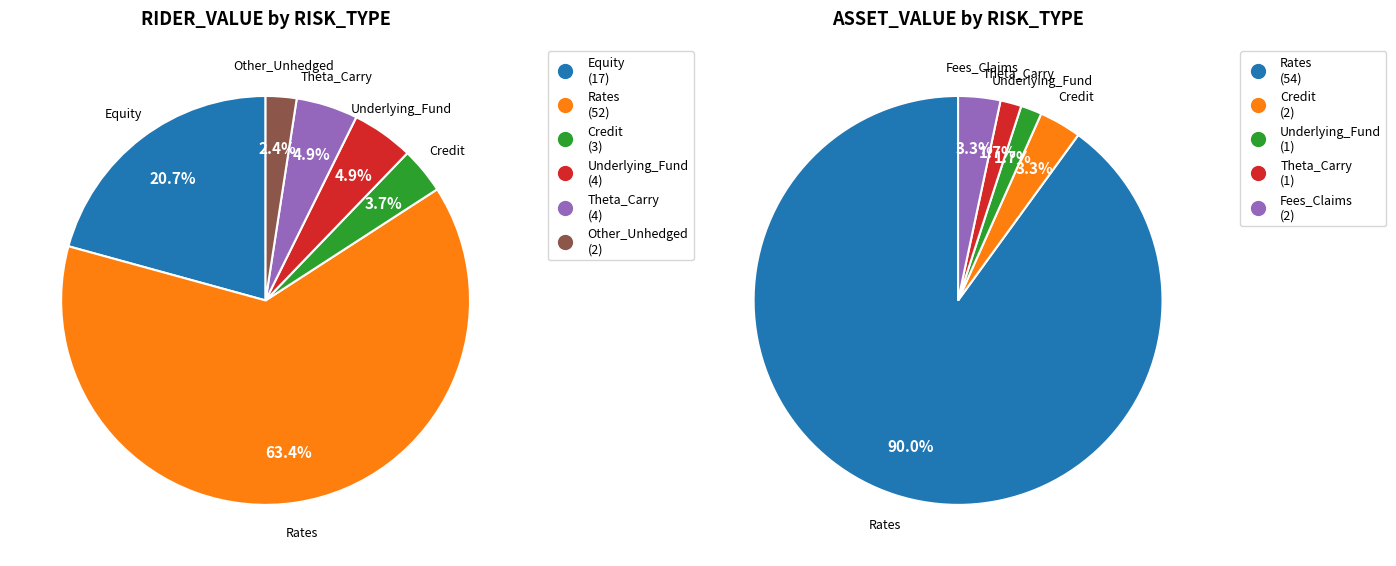

Does any single category account for the majority?

Yes